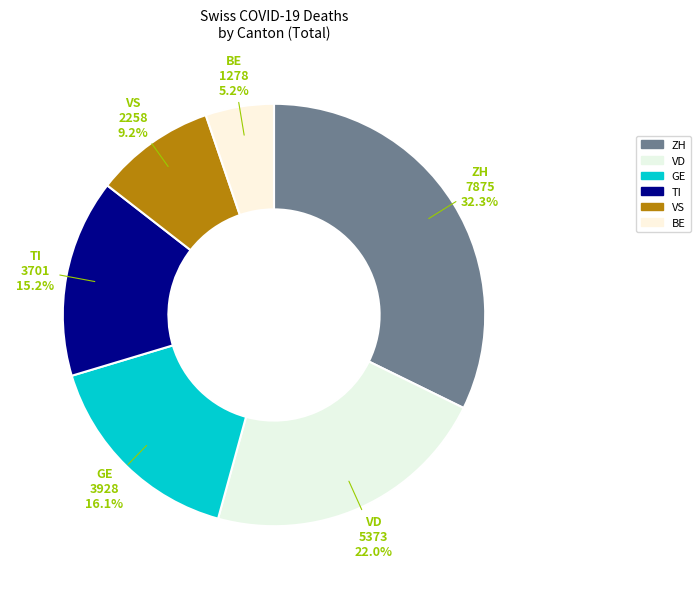

Rank the categories by value from lowest to highest.

BE, VS, TI, GE, VD, ZH